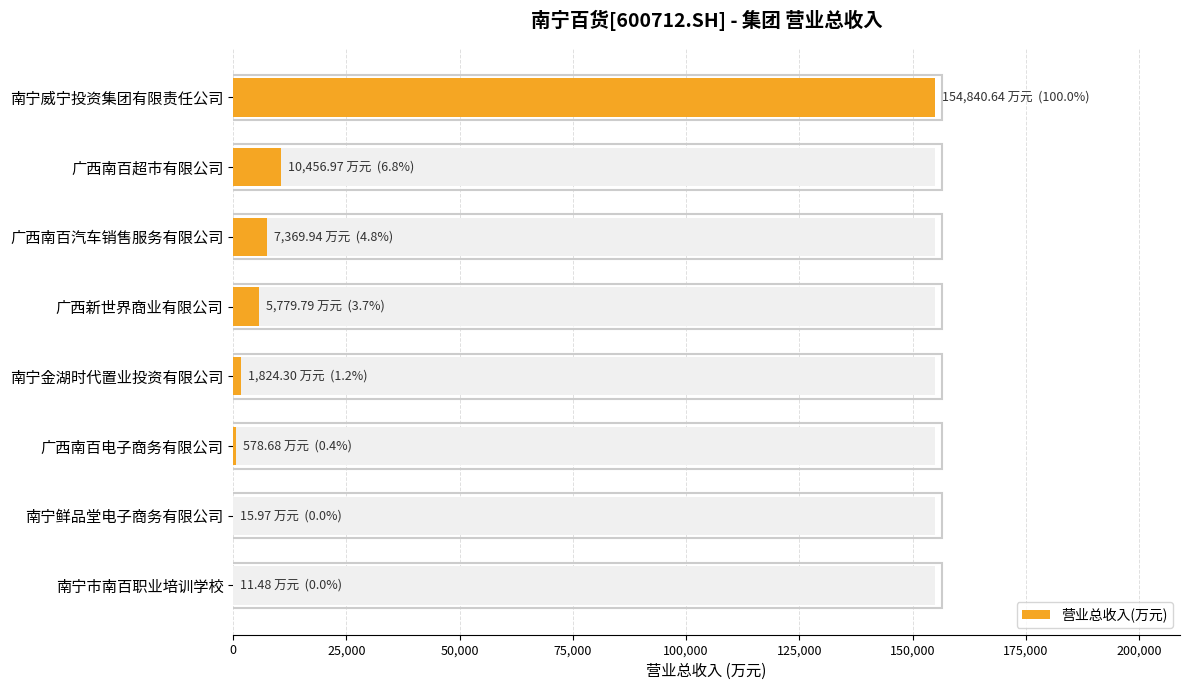

What is the sum of all values?

180877.8